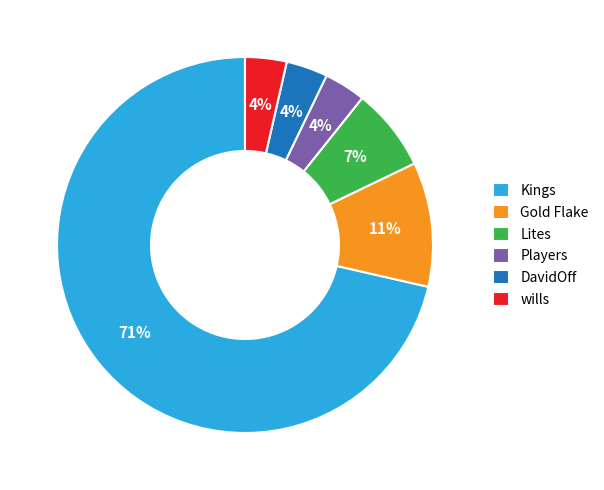

Is the sum of Lites and Kings greater than half?

Yes